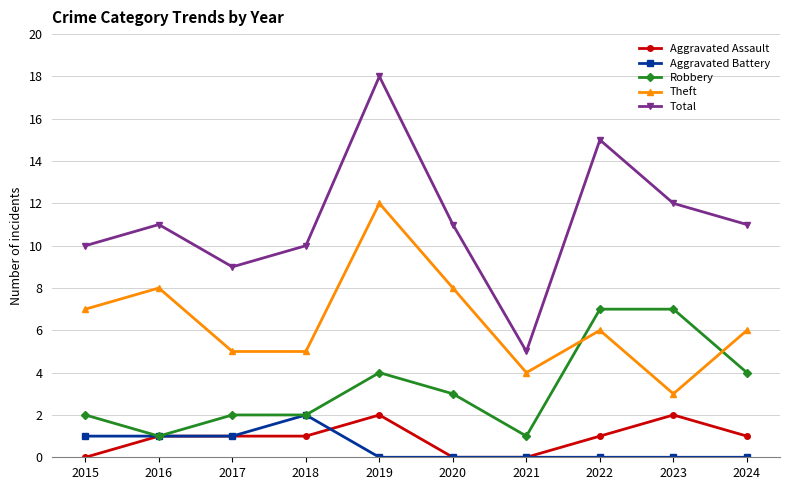

Reading left to right, extract all data points from this chart.

Aggravated Assault: 0	1	1	1	2	0	0	1	2	1
Aggravated Battery: 1	1	1	2	0	0	0	0	0	0
Robbery: 2	1	2	2	4	3	1	7	7	4
Theft: 7	8	5	5	12	8	4	6	3	6
Total: 10	11	9	10	18	11	5	15	12	11